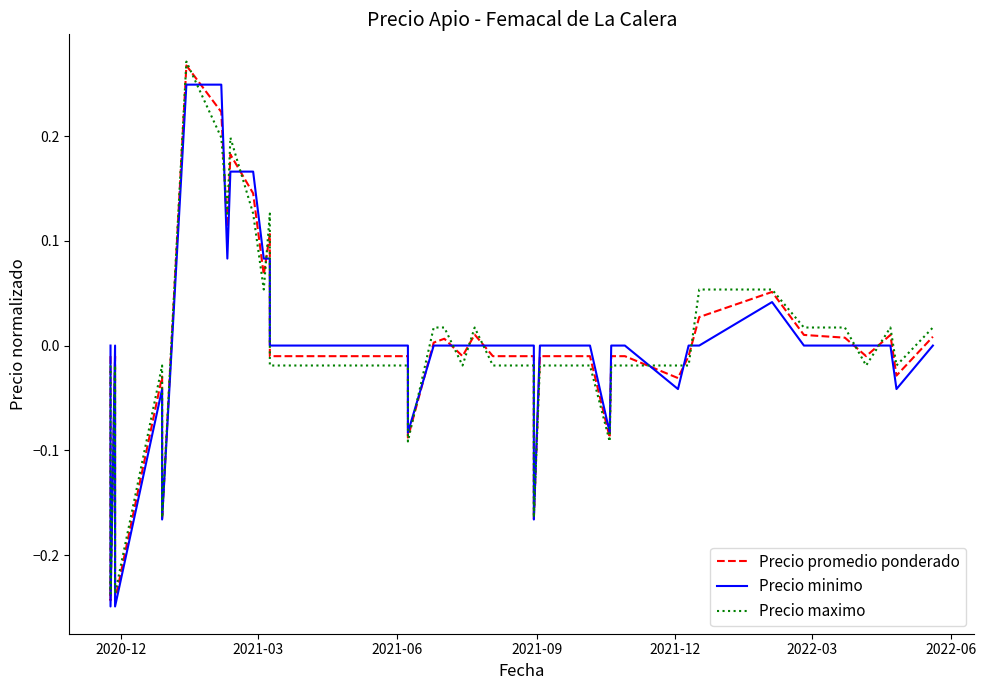

Which series ends up on top after the final intersection of Precio maximo and Precio minimo?

Precio maximo